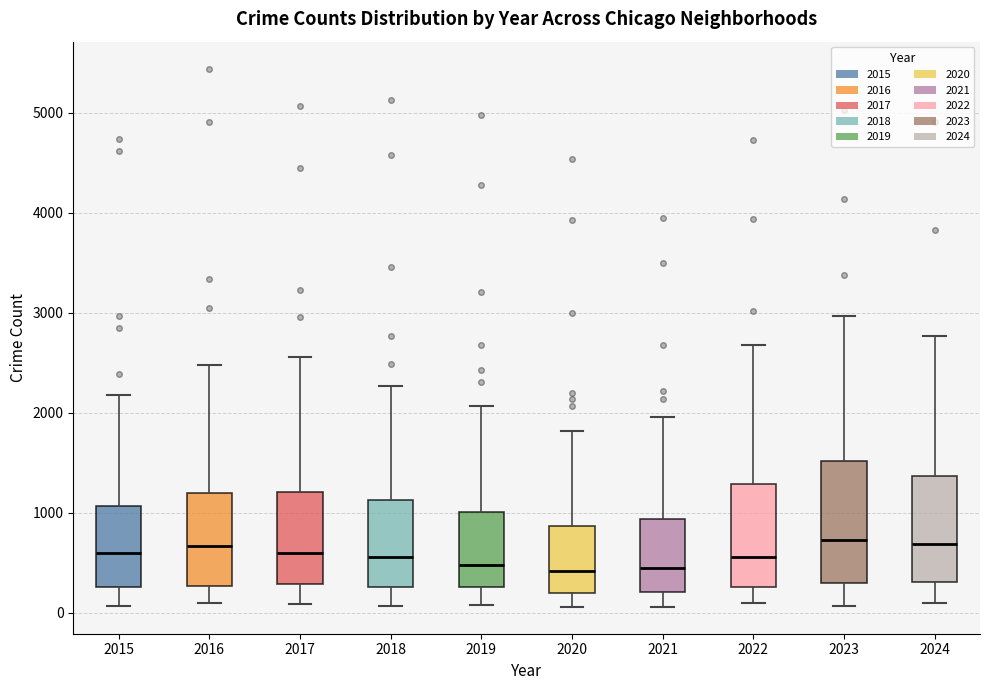

Which box is the tallest, from its lower edge to its upper edge?

2023